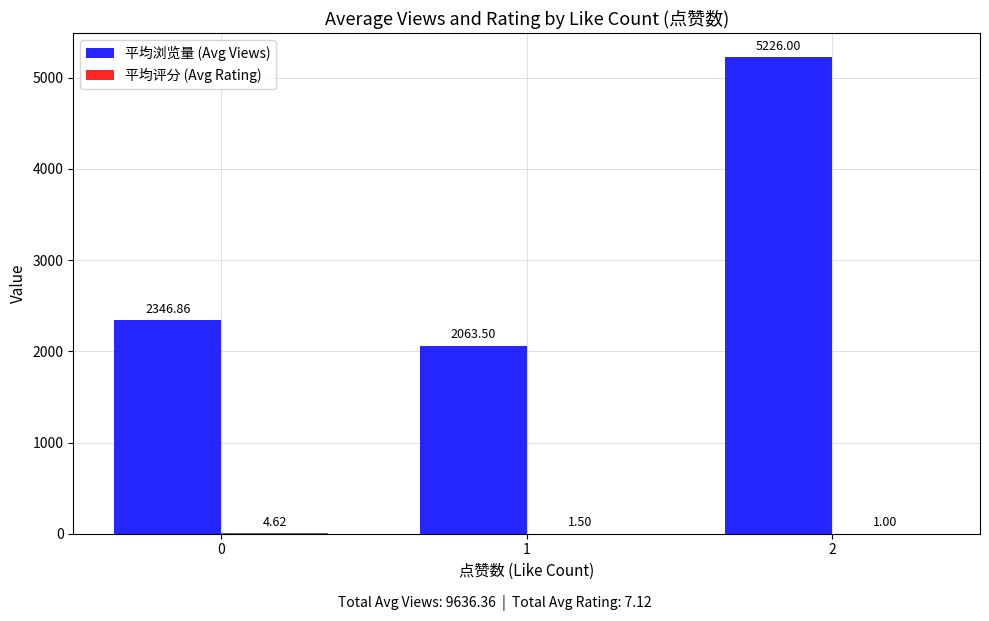

What is the average value of the 平均浏览量 (Avg Views) series?

3212.1